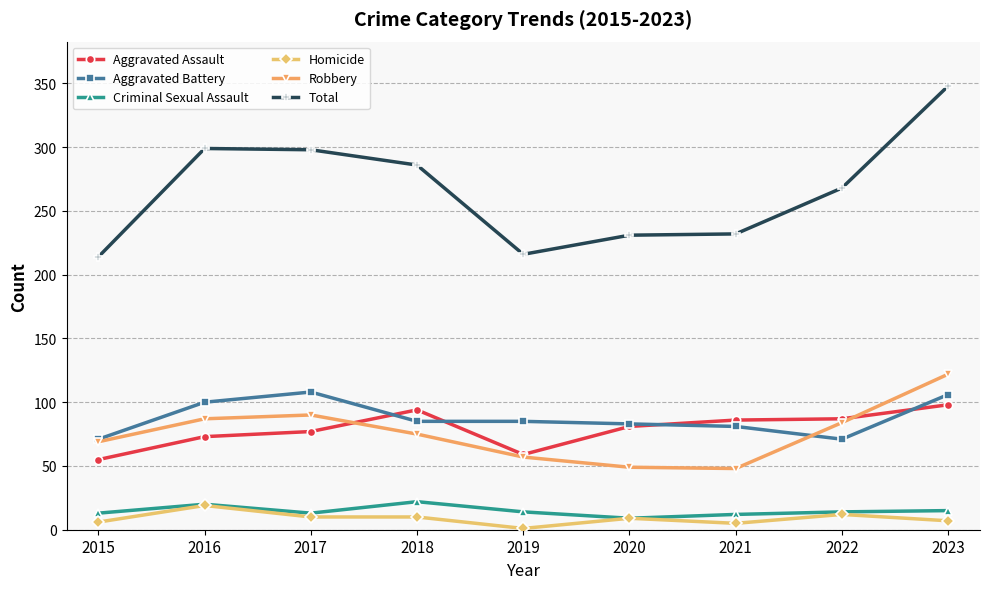

Is it true that Aggravated Assault equals 101 at 2017?

False